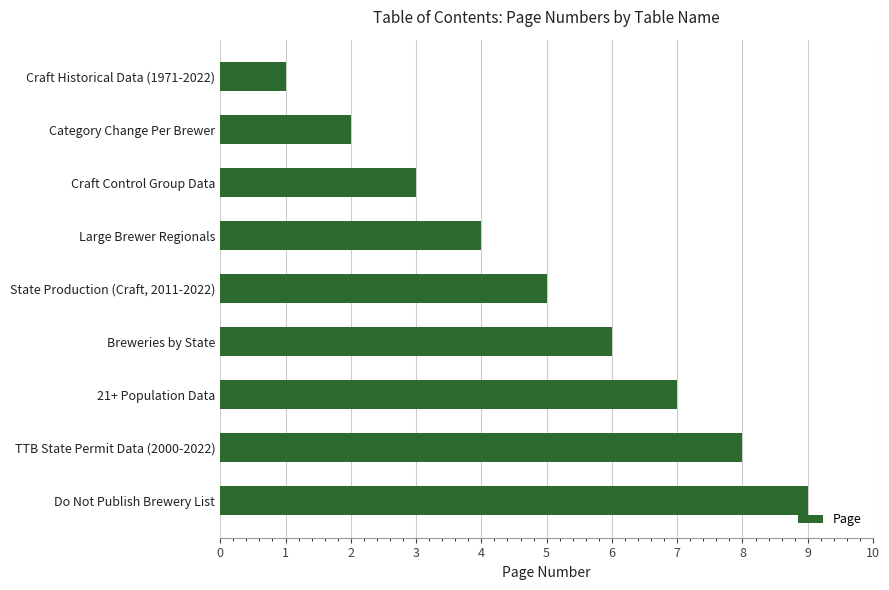

How many categories are shown in the chart?

9